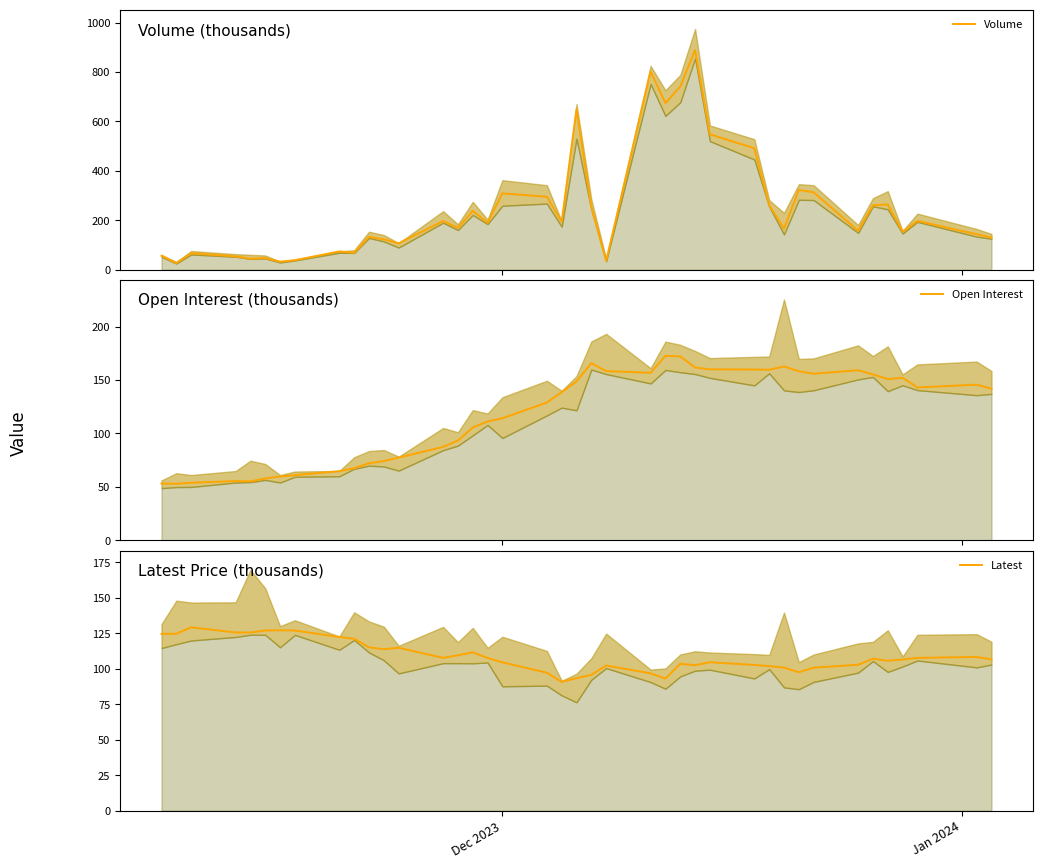

Which series ends up on top after the final intersection of Latest and Volume?

Volume